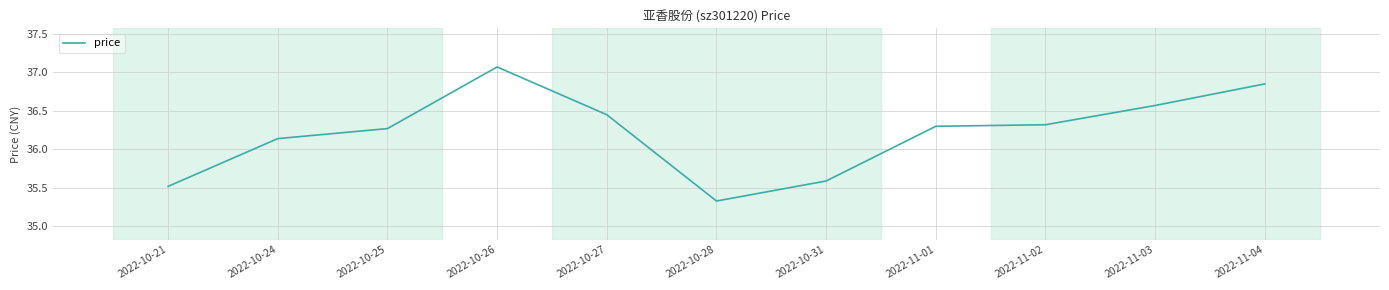

How many distinct data groups are displayed?

1